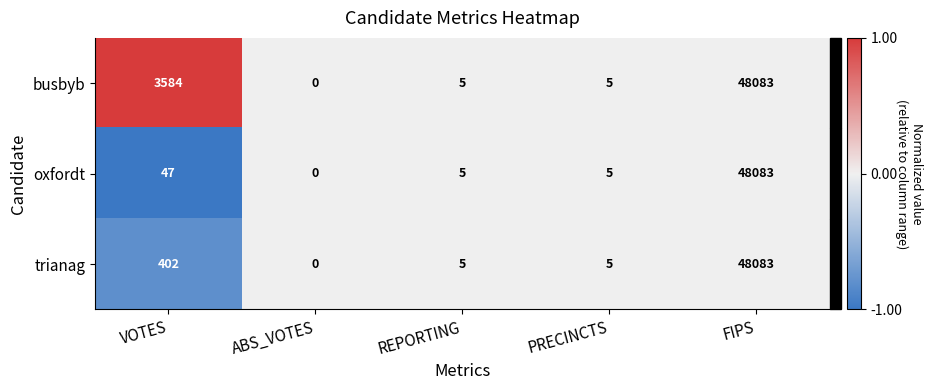

Which series changed the most between VOTES and ABS_VOTES?

busbyb